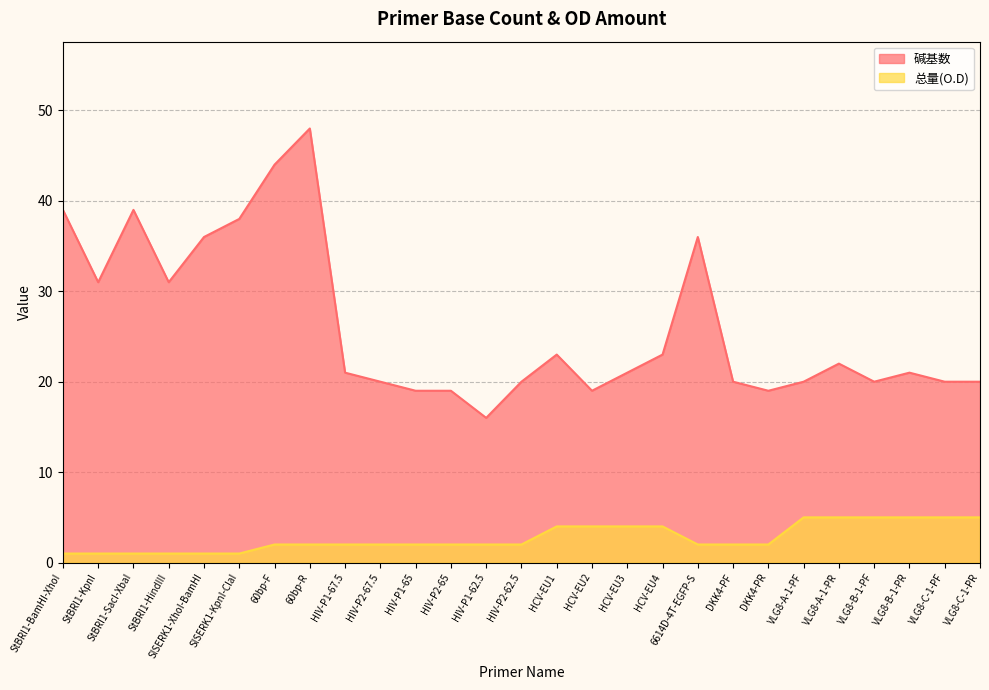

At how many categories does at least one series exceed 16?

26